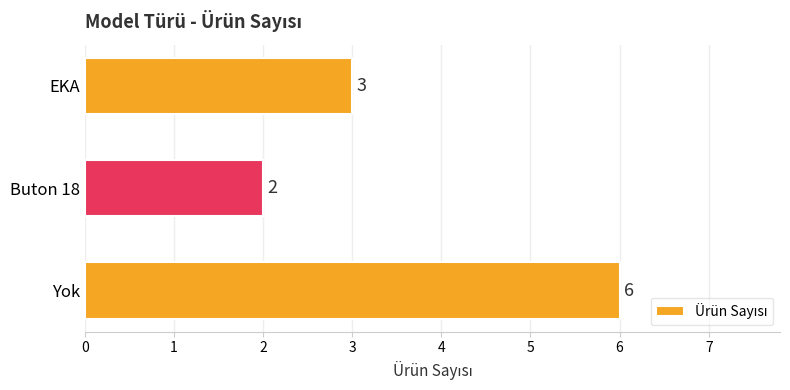

List the labels in order of value, smallest first.

Buton 18, EKA, Yok